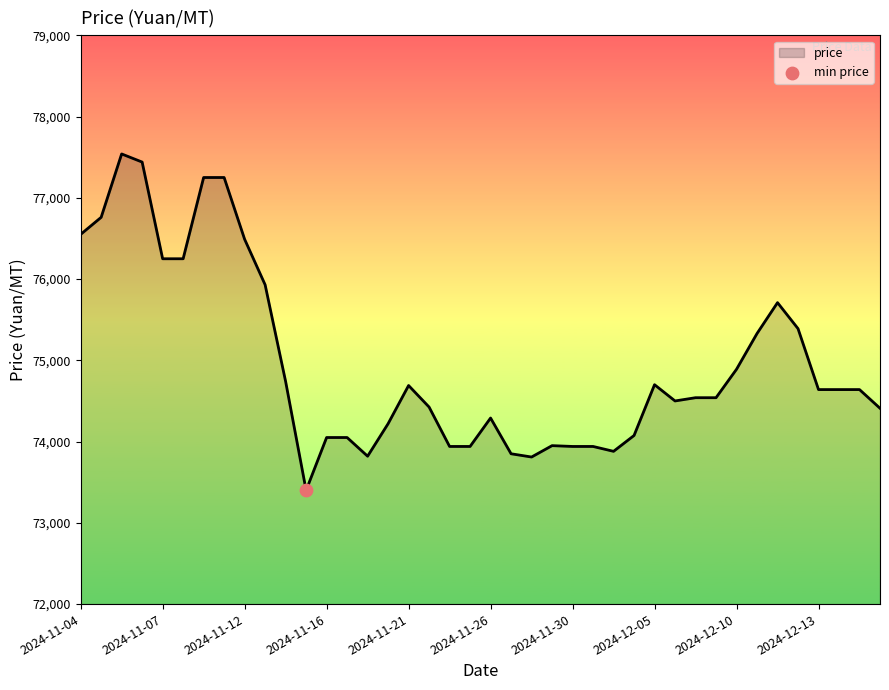

What is the greatest value displayed?

77540